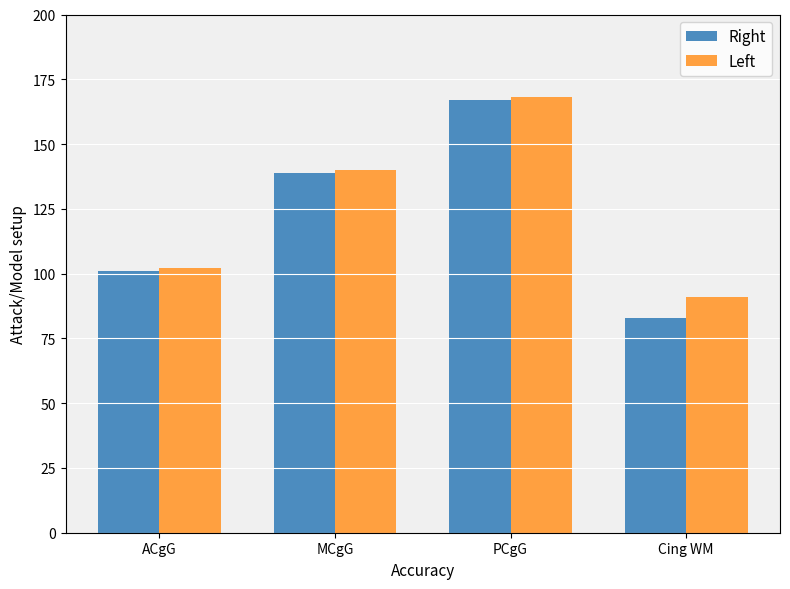

What is the label of the 4th bar from the right?

ACgG